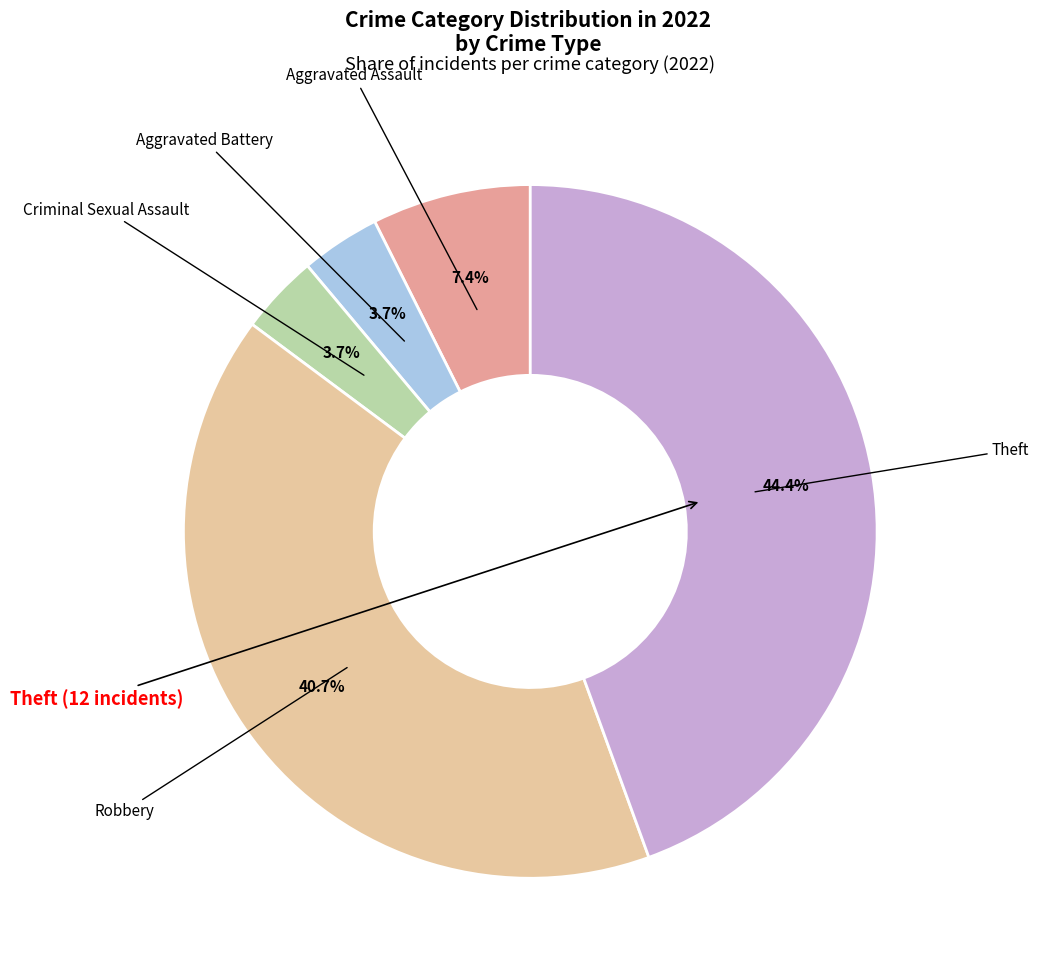

Does any single category account for the majority?

No